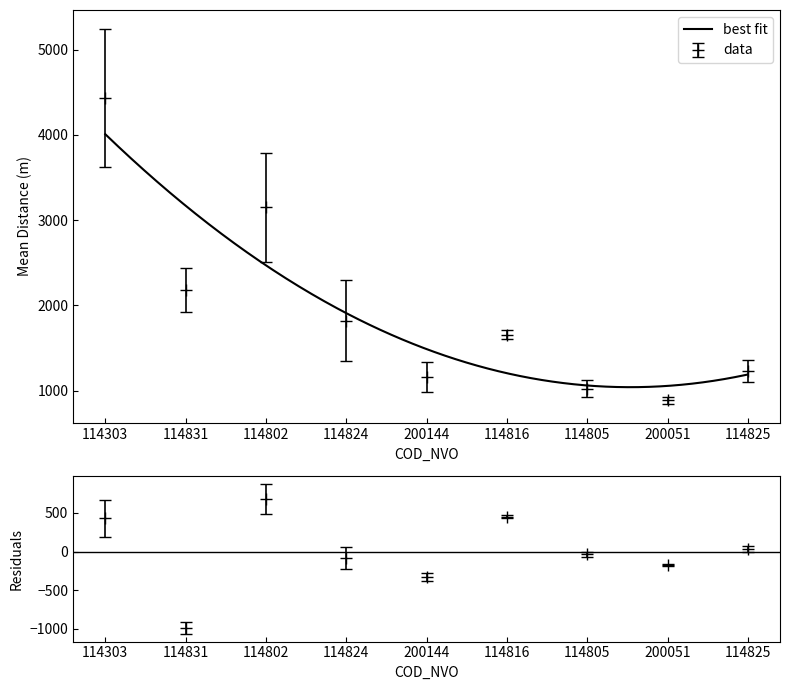

What is the highest value of the best fit series?

4007.0